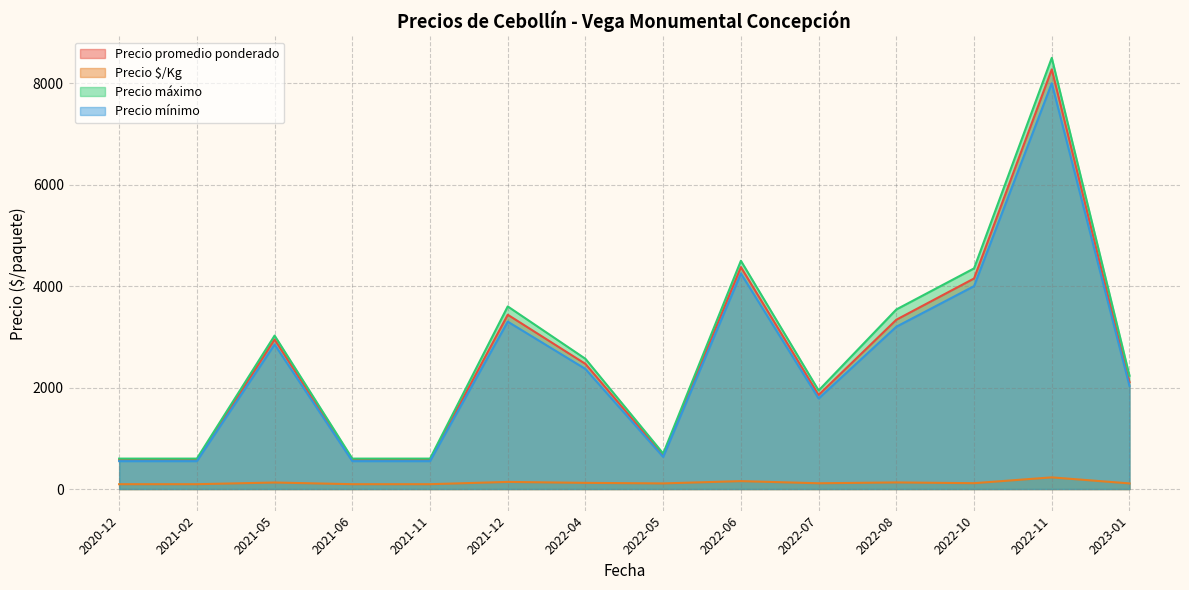

Which category has the highest value in the Precio promedio ponderado series?

2022-11